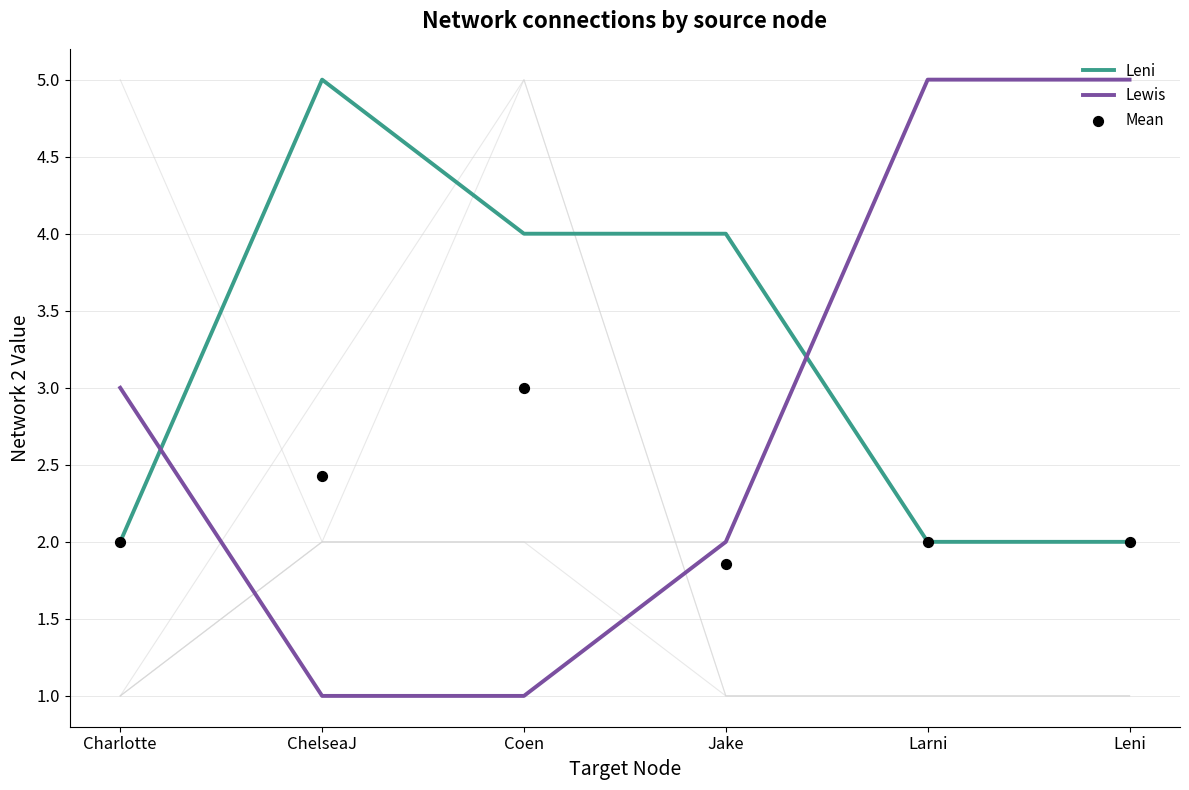

What is the total value across all series at Jake?

7.9